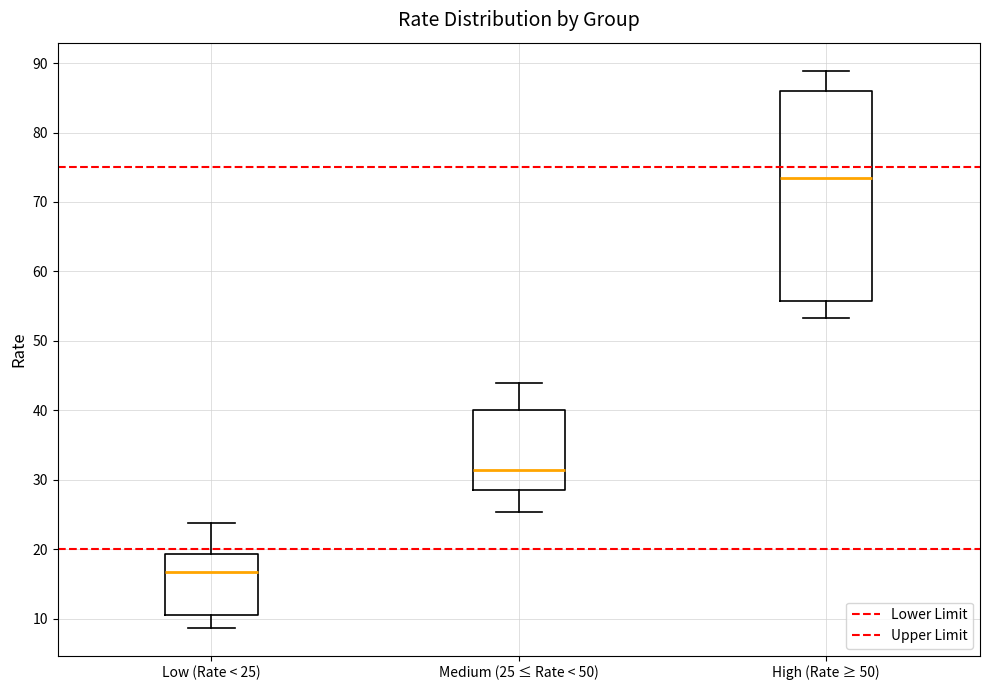

Which box has the lowest median line?

Low (Rate < 25)